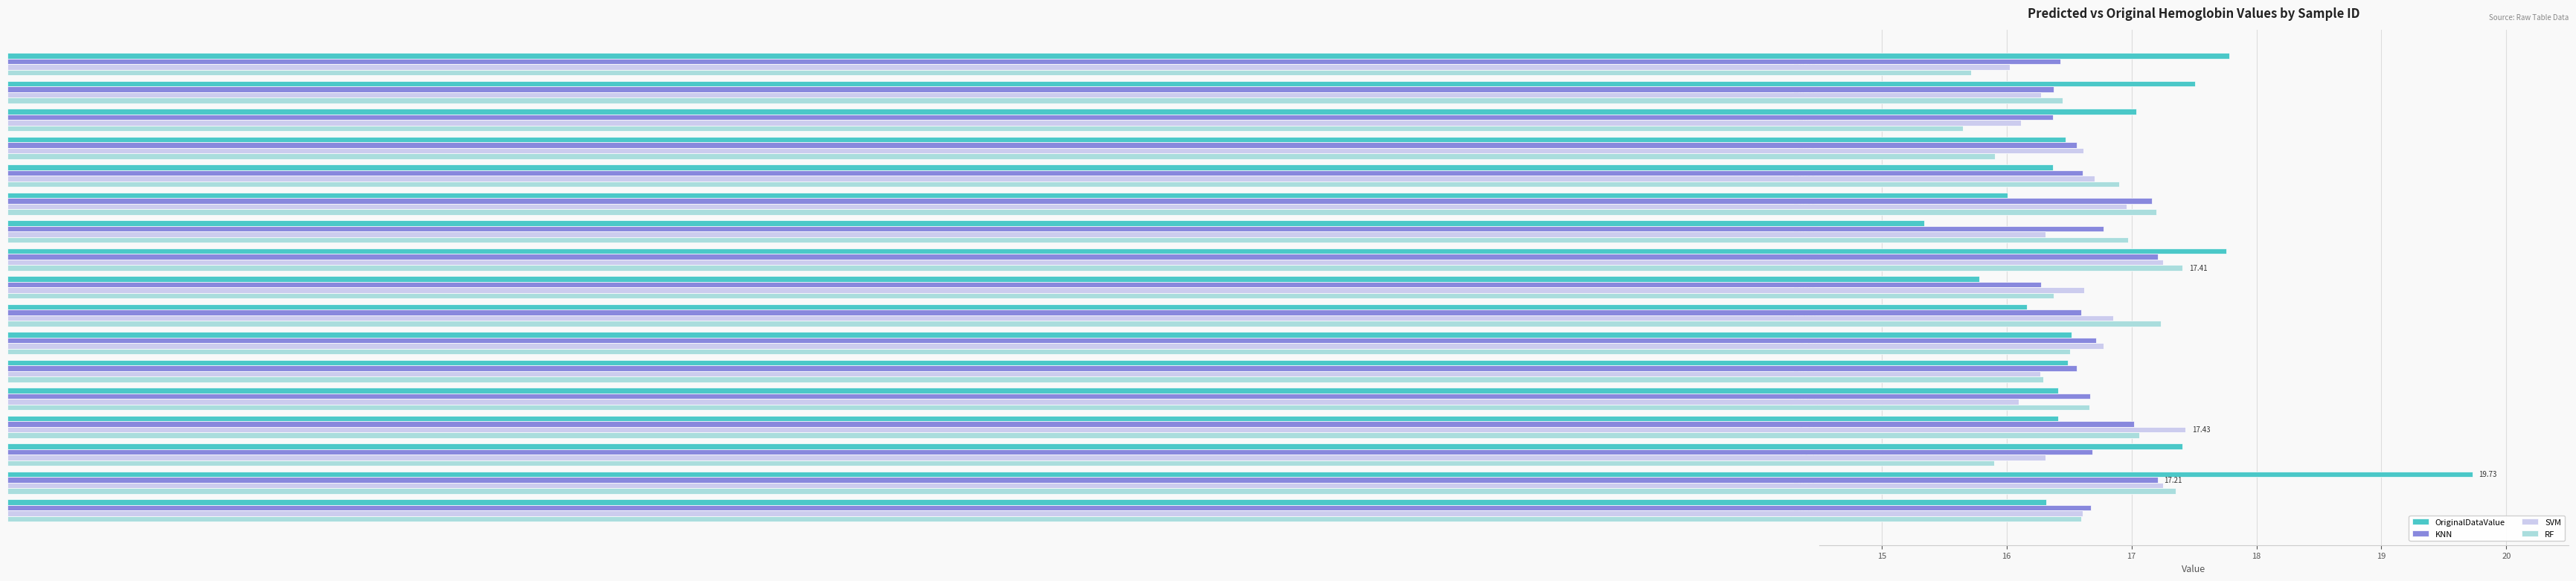

What is the total value across all series at Hb 5?

65.6